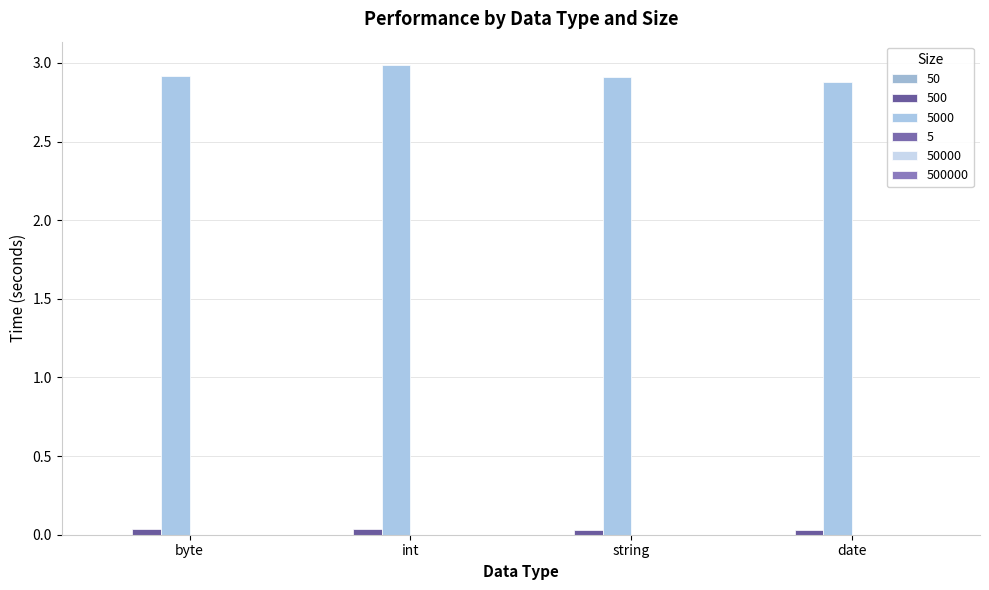

Which series has the largest range (max minus min)?

5000